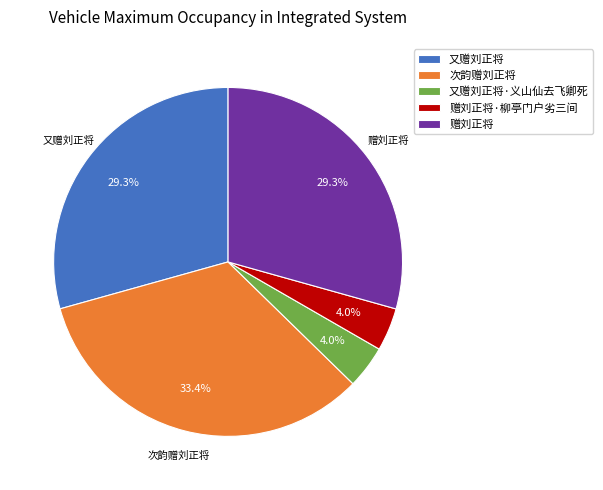

Is there any slice that represents more than half of the pie?

No